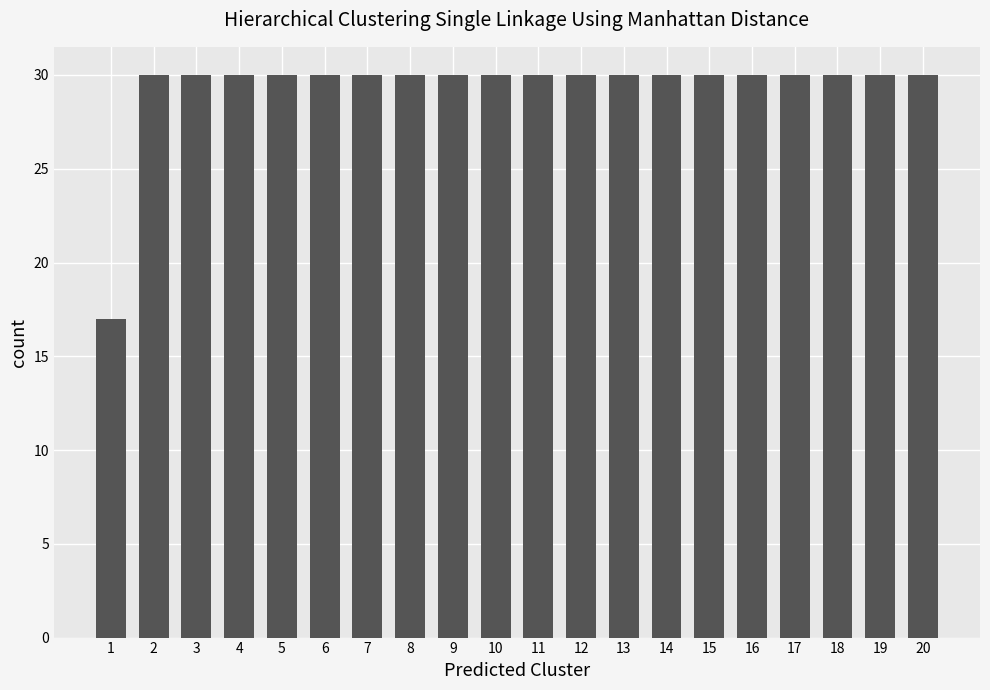

The chart shows a value of 30 at 7. True or false?

True